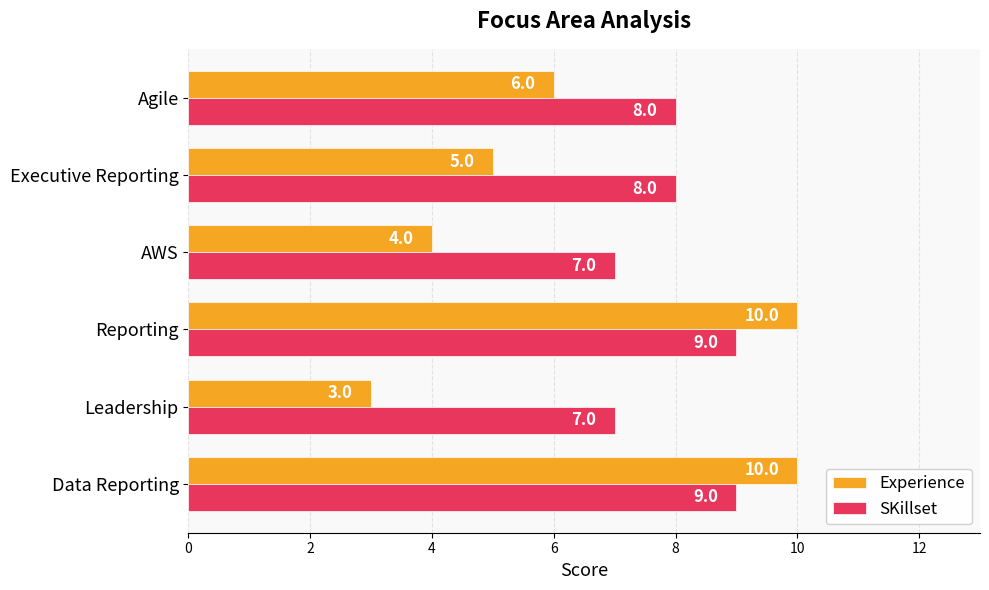

What is the minimum value for SKillset?

7